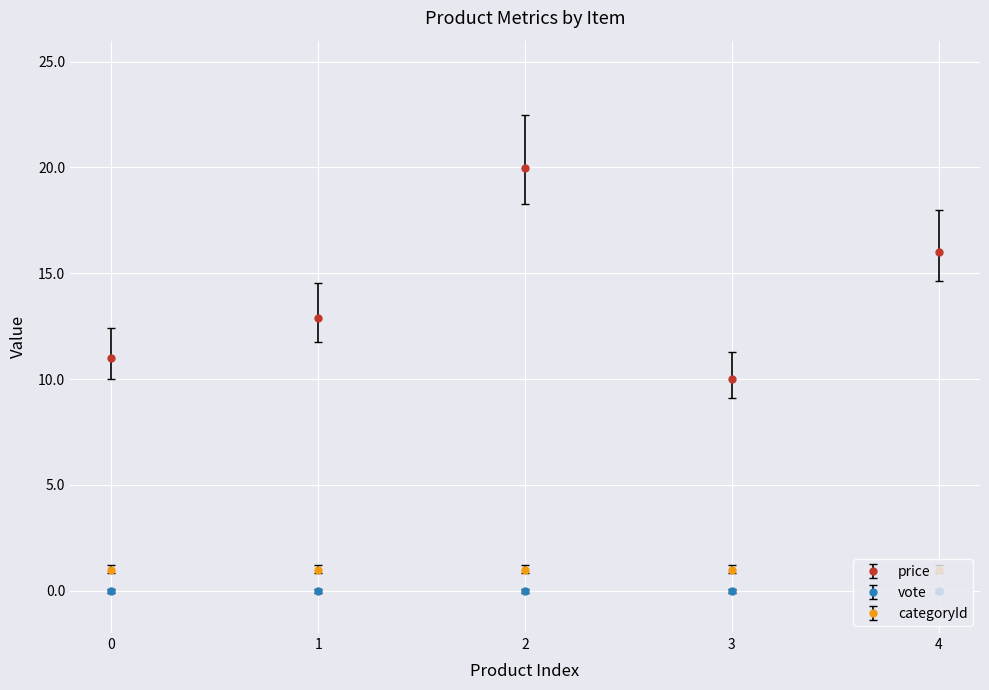

At how many categories does at least one series exceed 18?

1